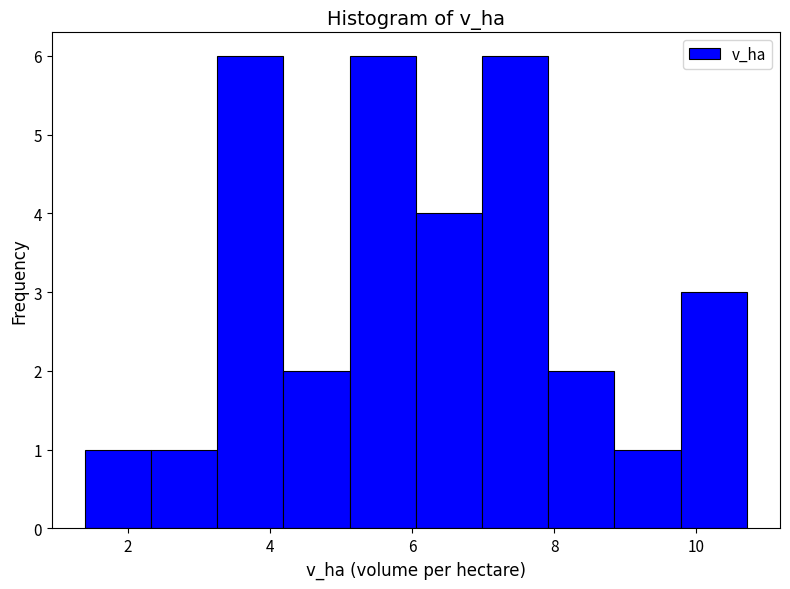

Reading left to right, list every bar in this chart as the range it spans on the x-axis followed by its height. Neither the bar edges nor the heights are printed on the chart, so give them approximately, as read against the axes.

1.4 to 2.4: 1
2.4 to 3.2: 1
3.2 to 4.2: 6
4.2 to 5.2: 2
5.2 to 6.0: 6
6.0 to 7.0: 4
7.0 to 8.0: 6
8.0 to 8.8: 2
8.8 to 9.8: 1
9.8 to 10.8: 3